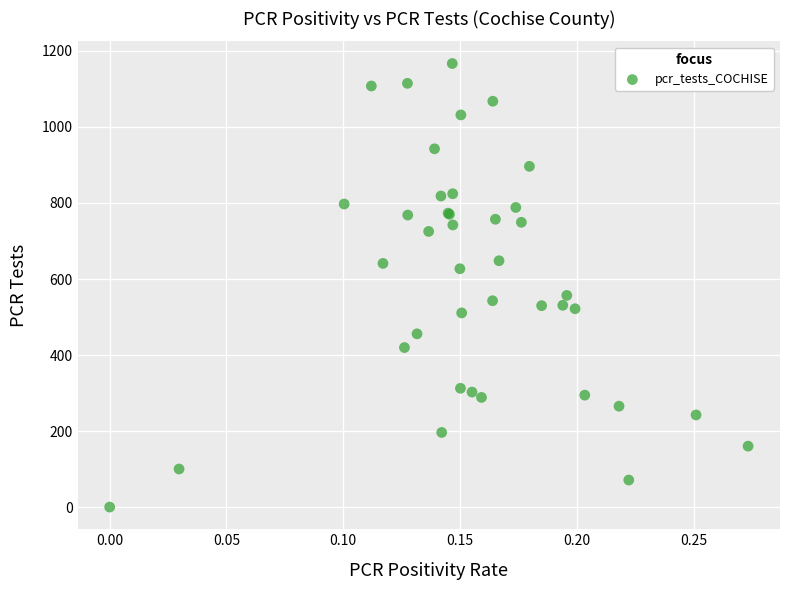

What Y value in the scatter plot is closest to 583?

557